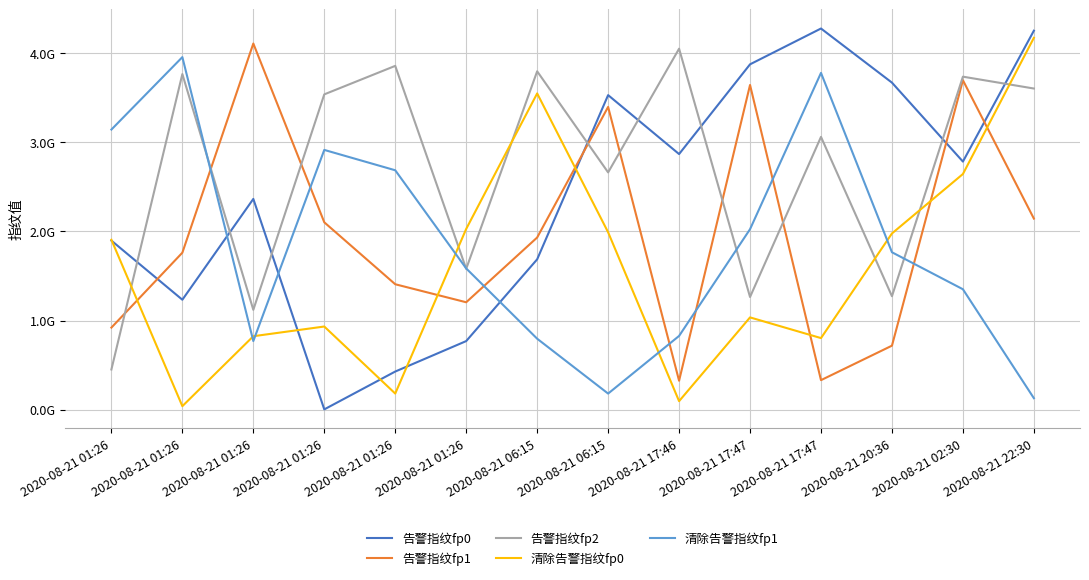

Does the chart display data point markers on the line(s)?

No